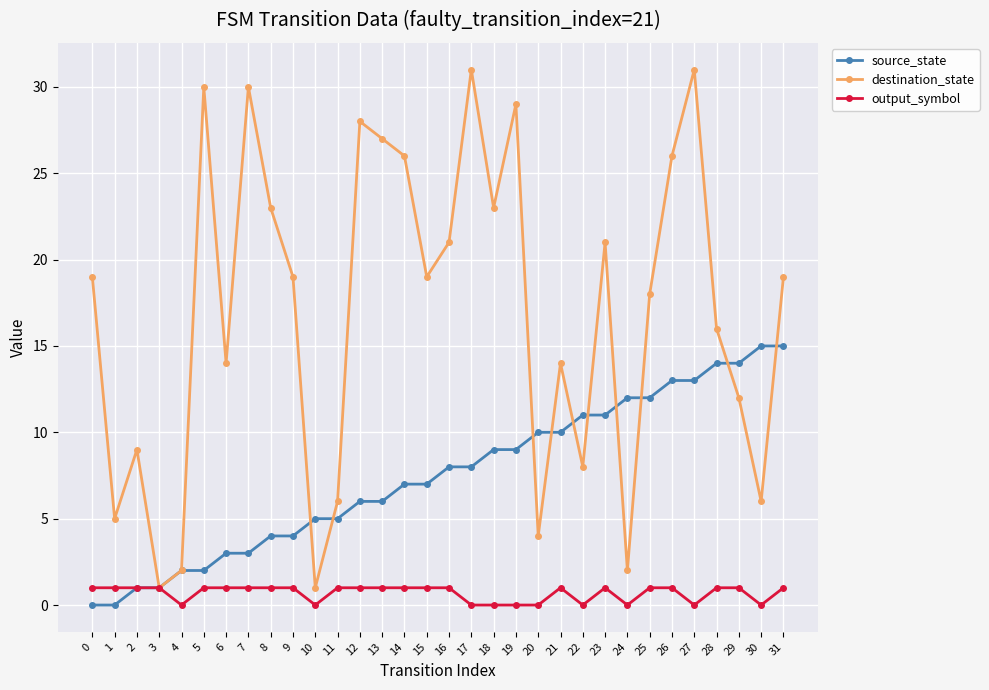

What is the value of the destination_state point at the 24th from the left?

21